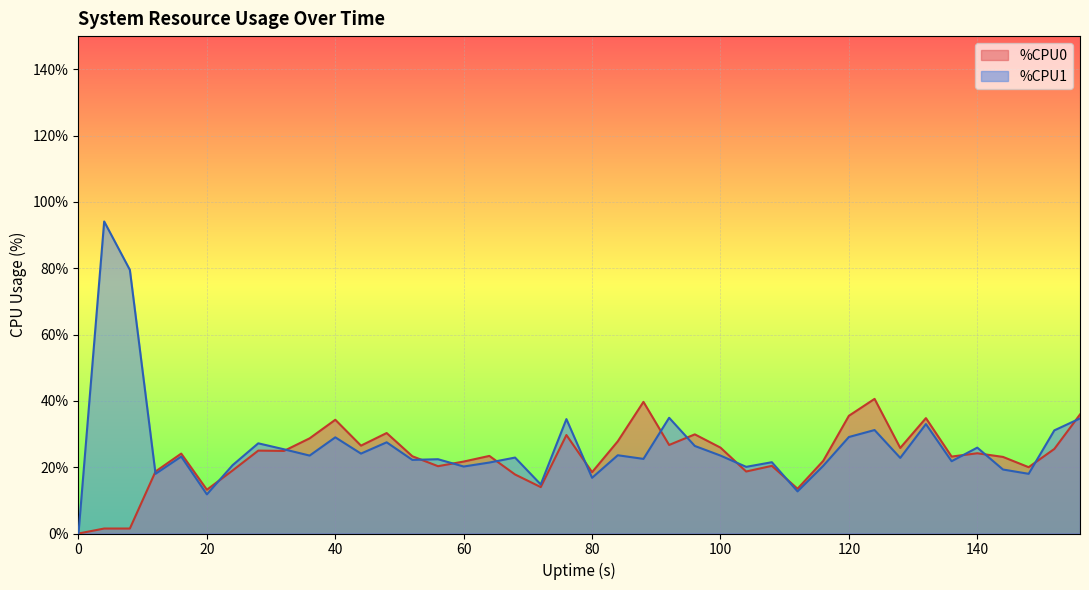

Is it true that %CPU1 equals 11.8 at 20?

True